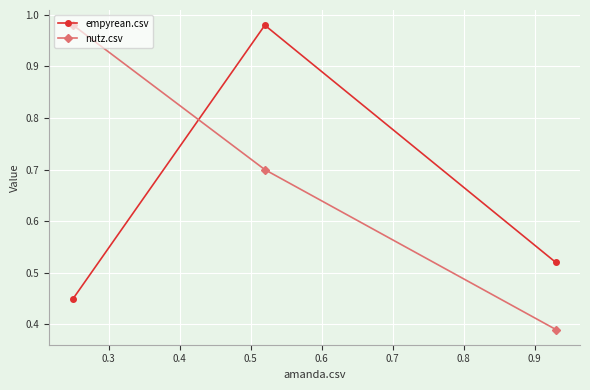

At how many categories does at least one series exceed 0?

3